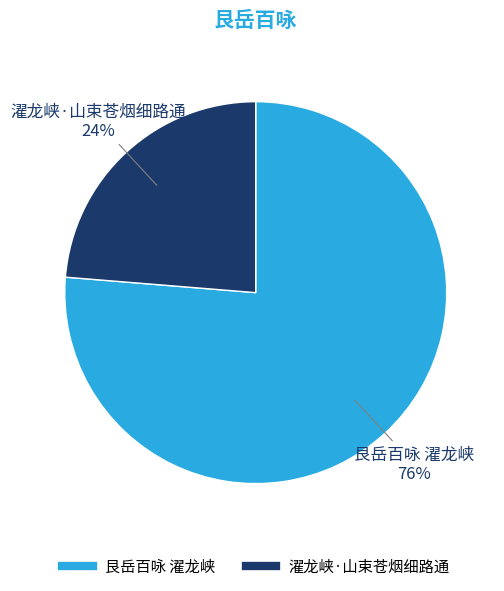

Does any single category account for the majority?

Yes